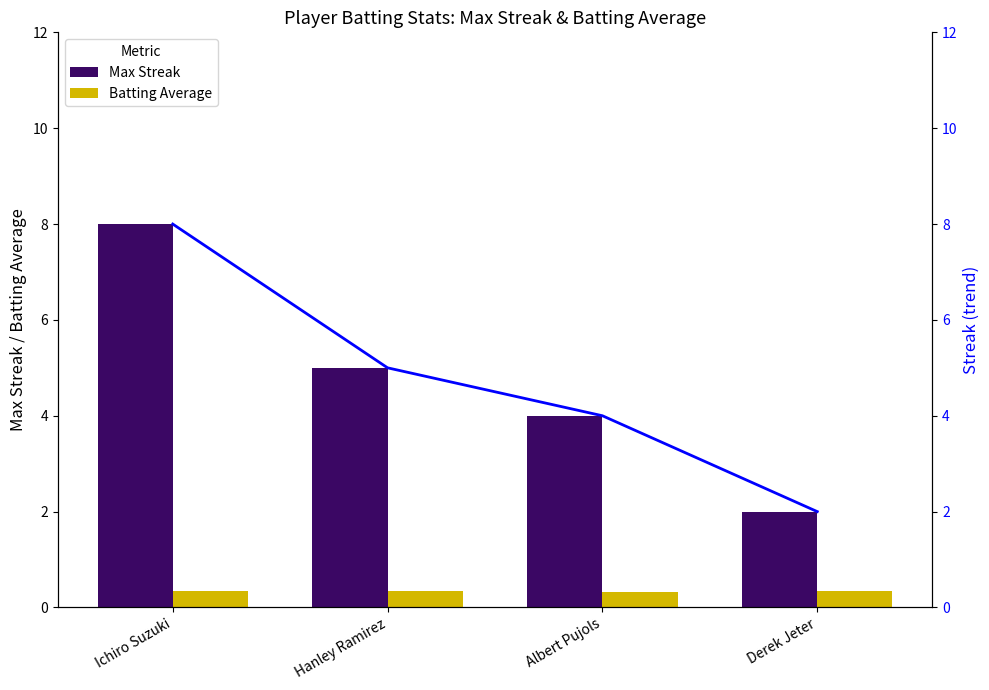

Are the bars grouped side by side (vs. stacked)?

Yes